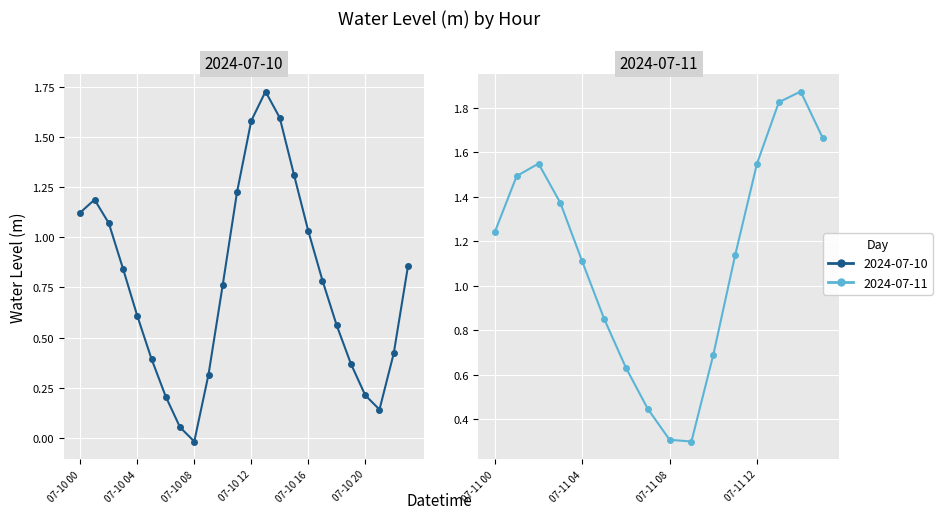

What is the change in value from 07-10 06 to 07-10 22?

+0.2